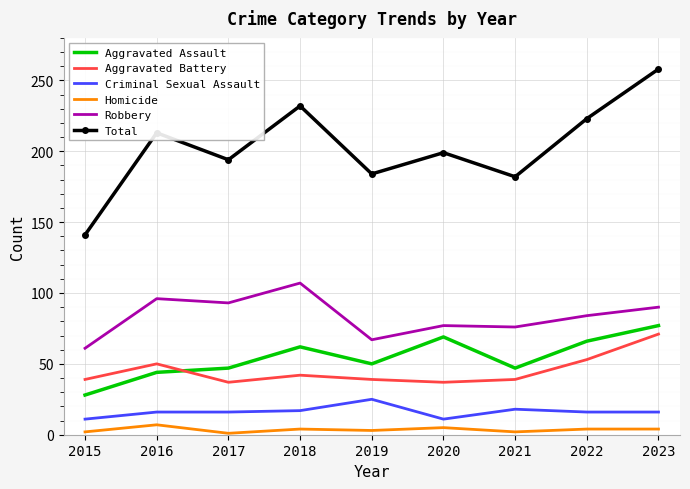

At which category is the sum across all series the highest?

2023